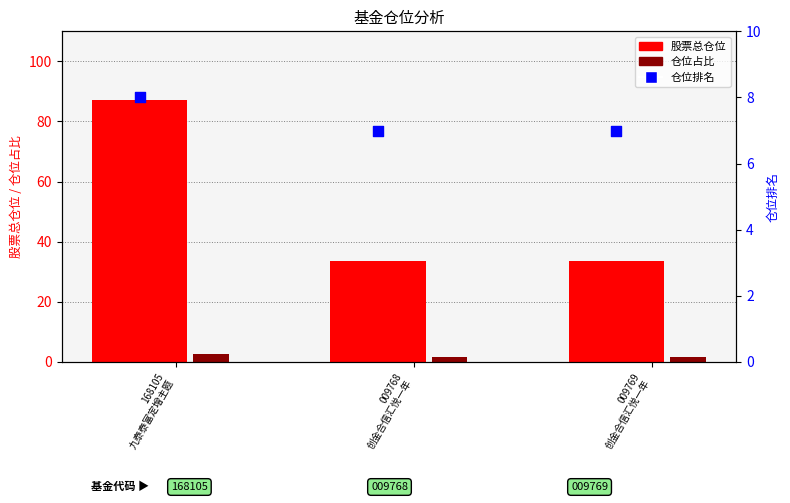

Which series has the widest spread of Y values?

股票总仓位